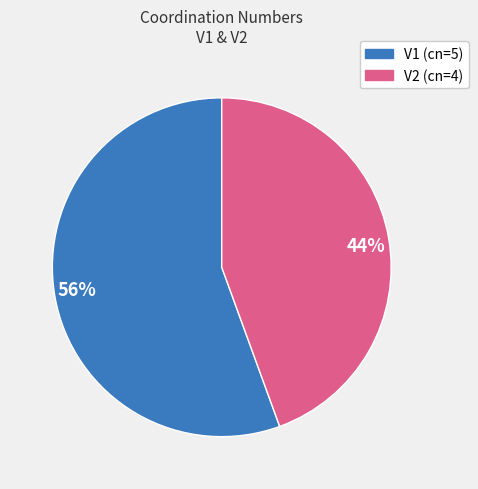

Is there any slice that represents more than half of the pie?

Yes